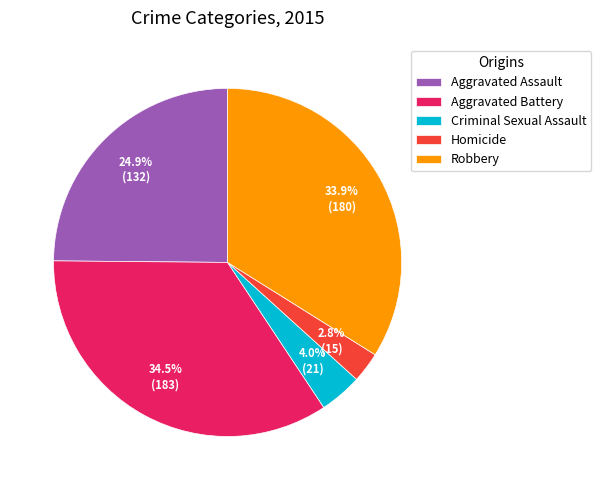

Which has a higher value, Robbery or Criminal Sexual Assault?

Robbery